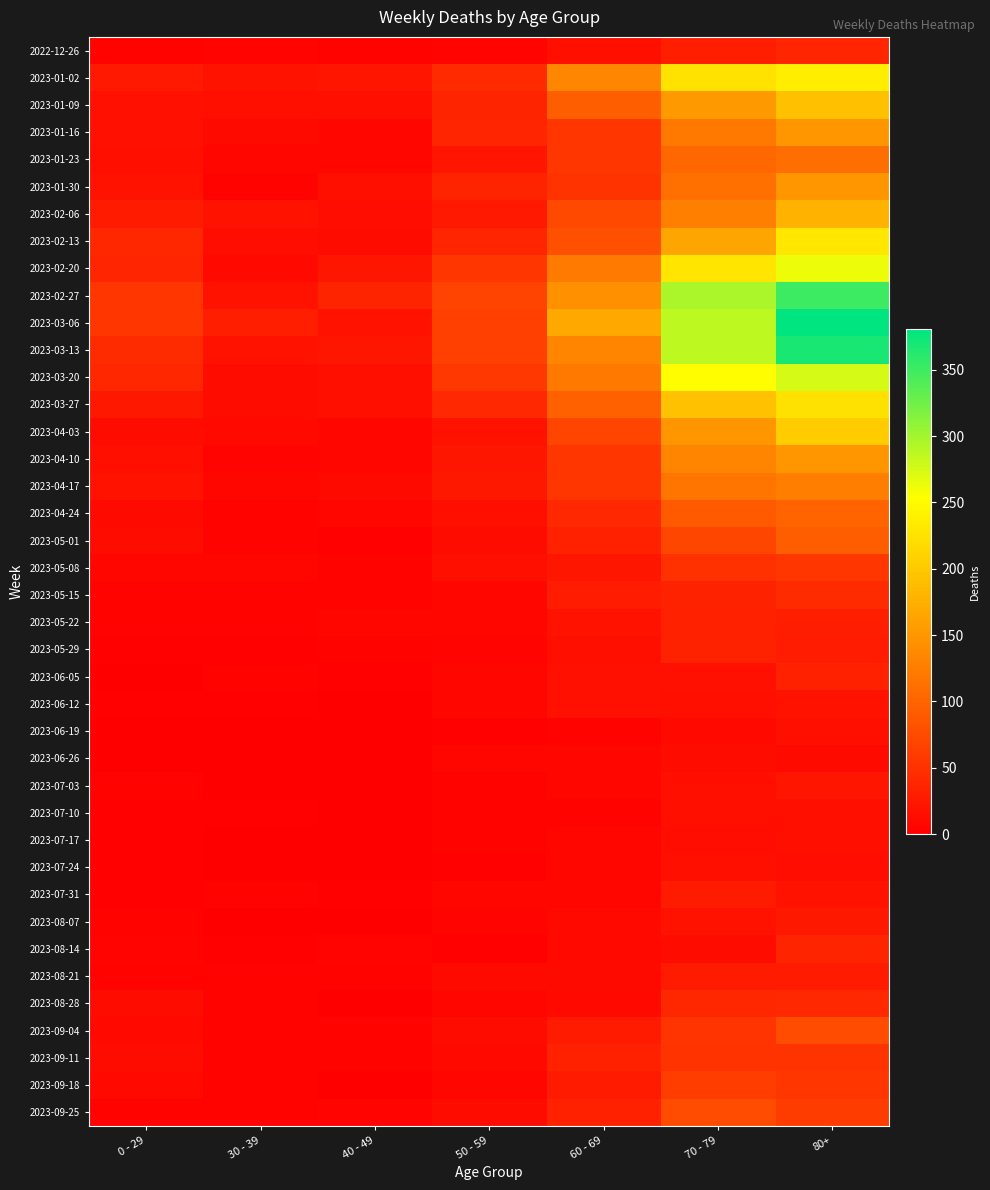

Which has a higher value, 40 - 49 or 80+?

80+